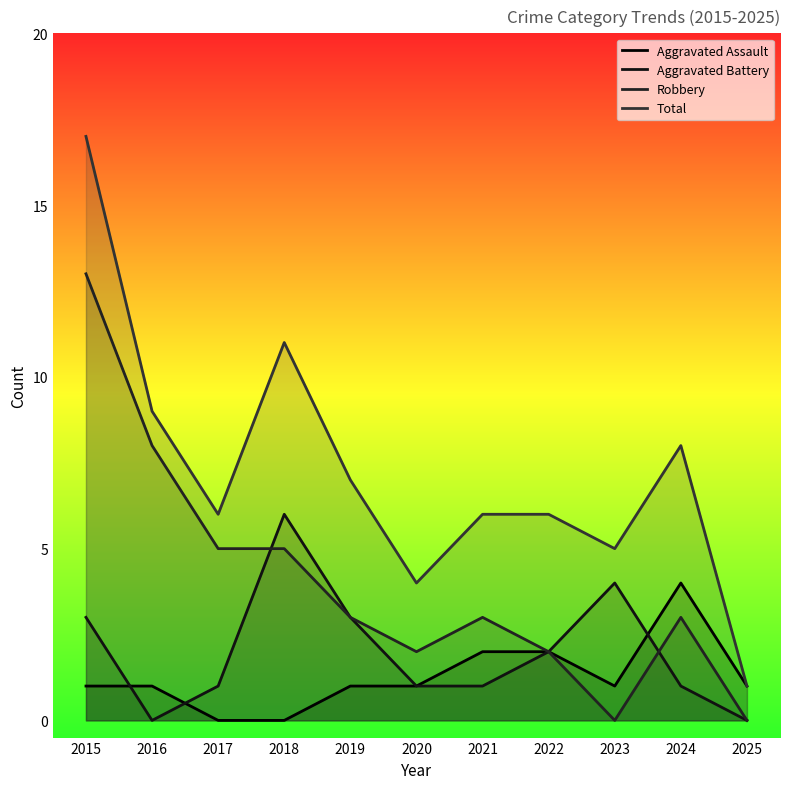

How many values in Robbery are above zero?

9